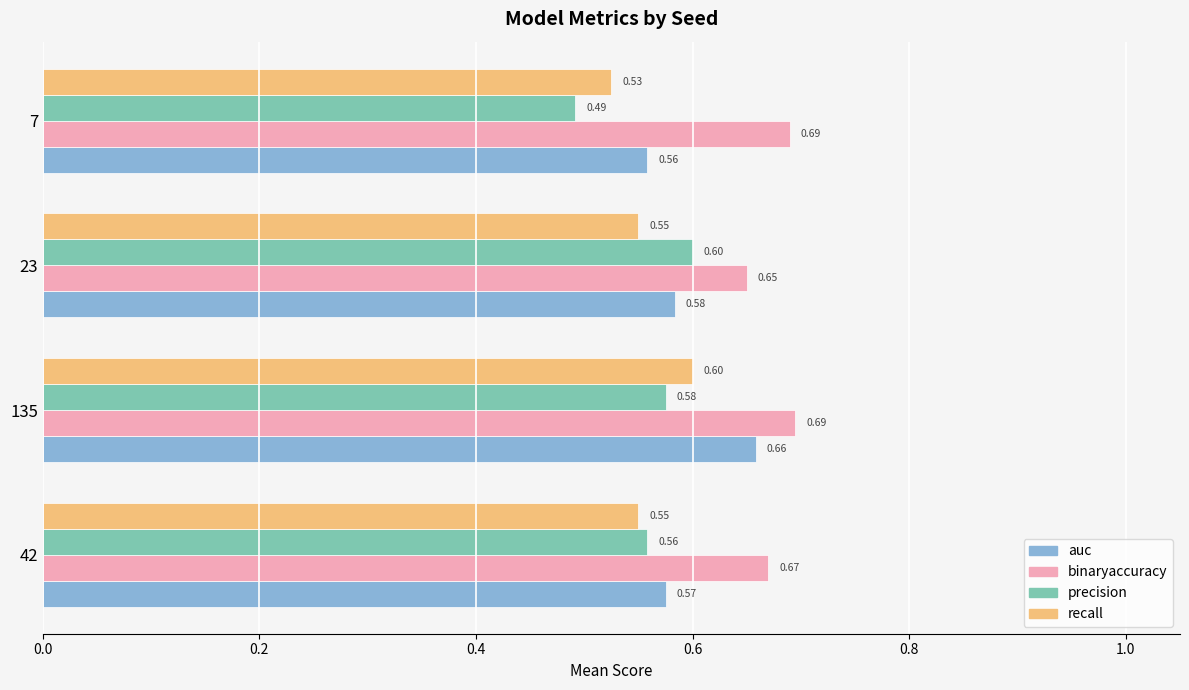

Rank the series at 42 from lowest to highest value.

recall, precision, auc, binaryaccuracy